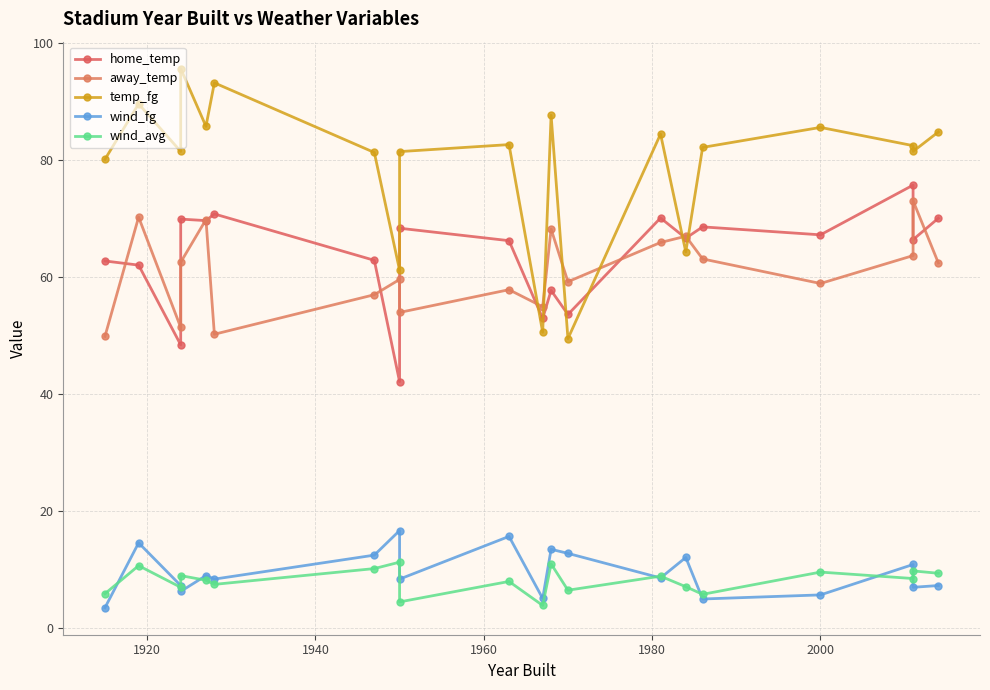

Which series has the largest range (max minus min)?

temp_fg